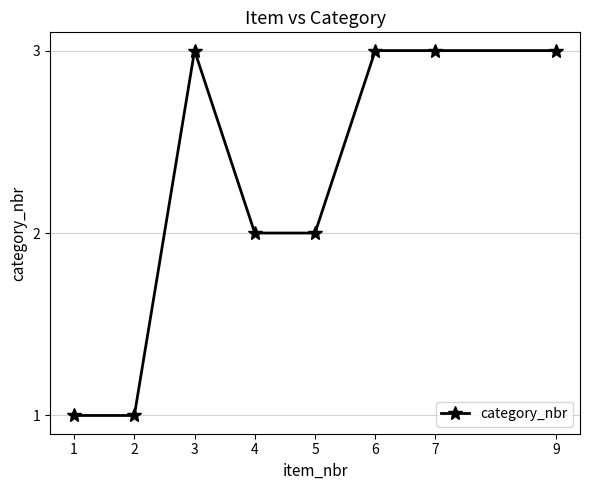

At which category does the data reach its first local peak?

3